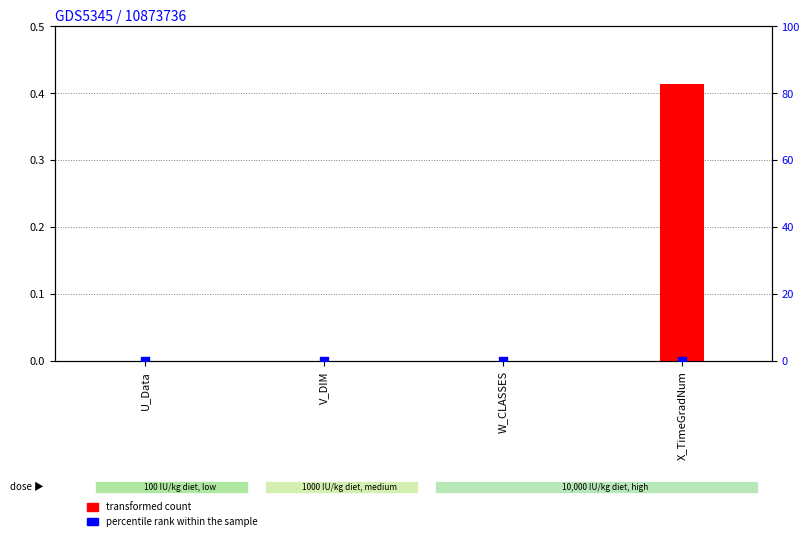

At which category is the sum across all series the highest?

X_TimeGradNum